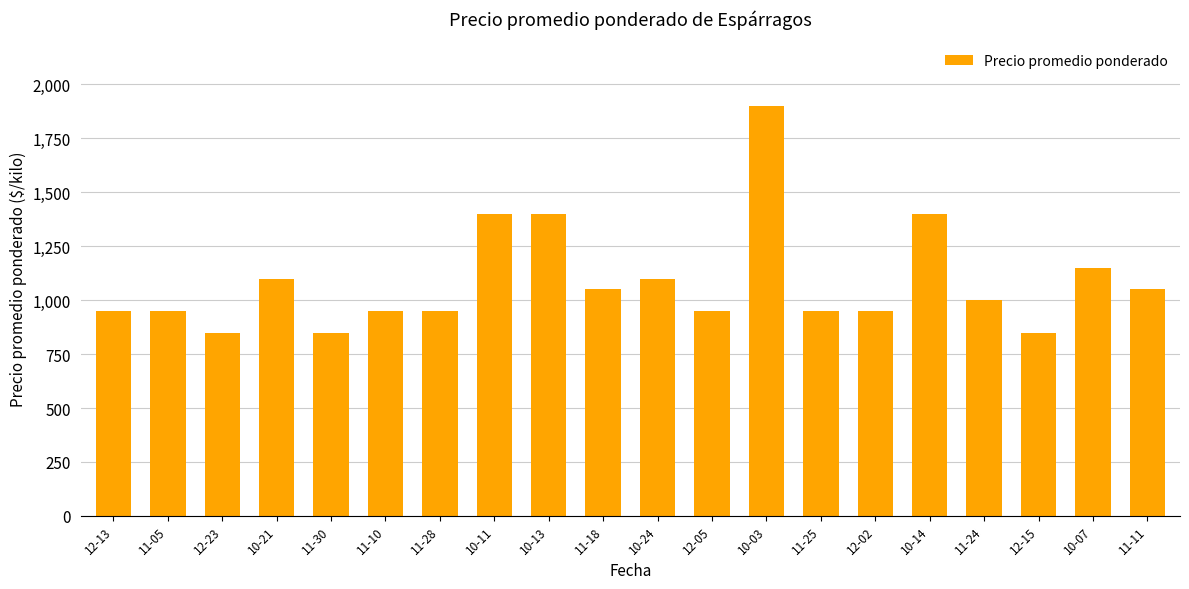

How many series are shown in this chart?

1